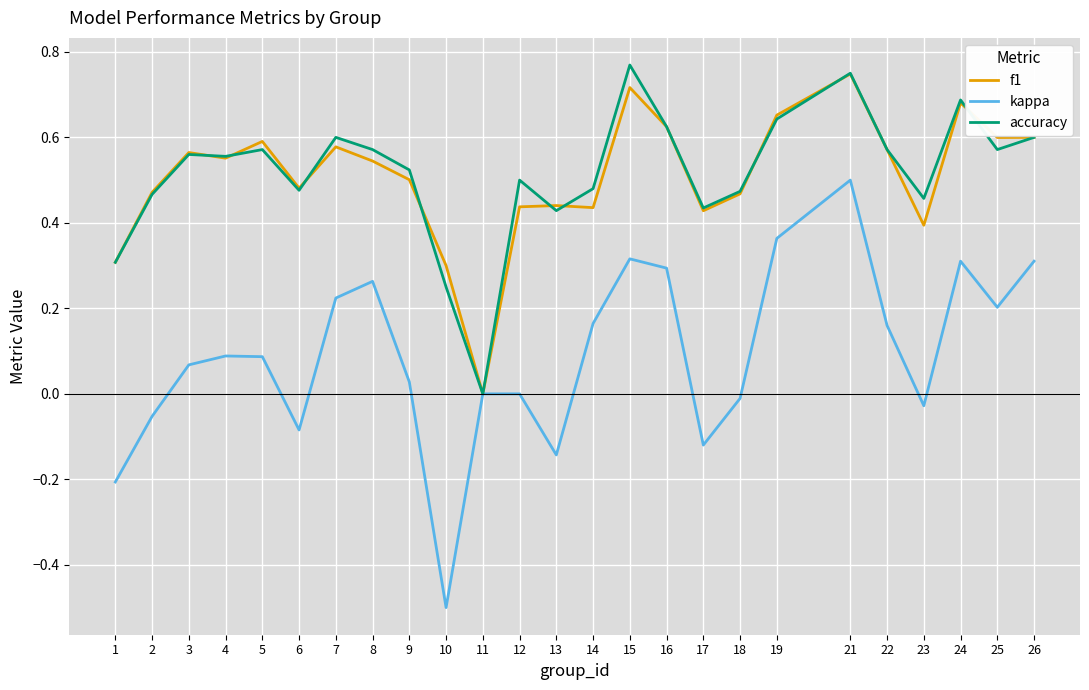

What are all the series names shown in the legend?

f1, kappa, accuracy